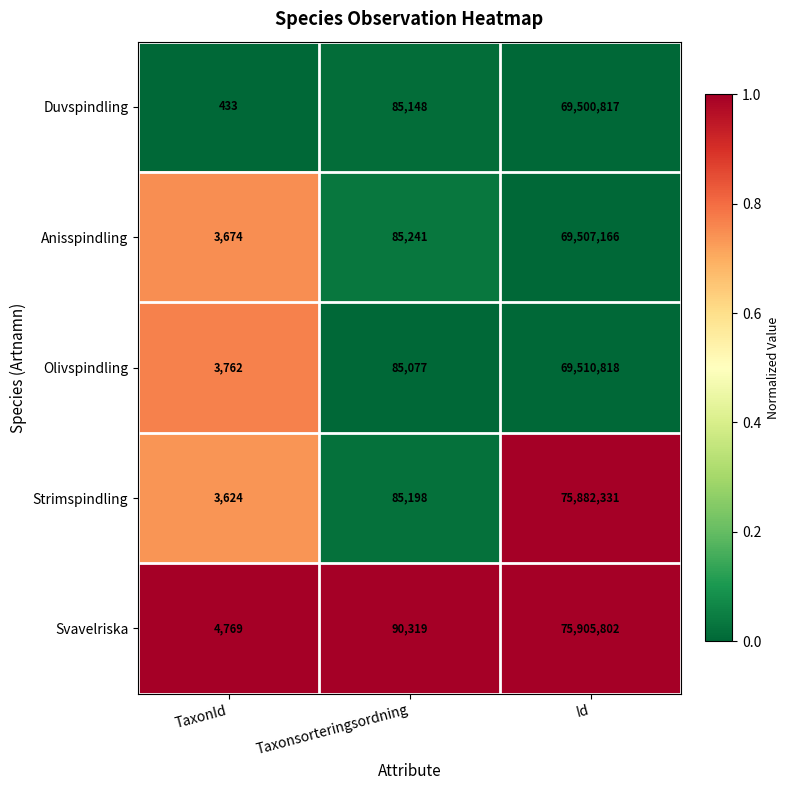

At TaxonId, list the series in order from largest to smallest.

Svavelriska, Olivspindling, Anisspindling, Strimspindling, Duvspindling